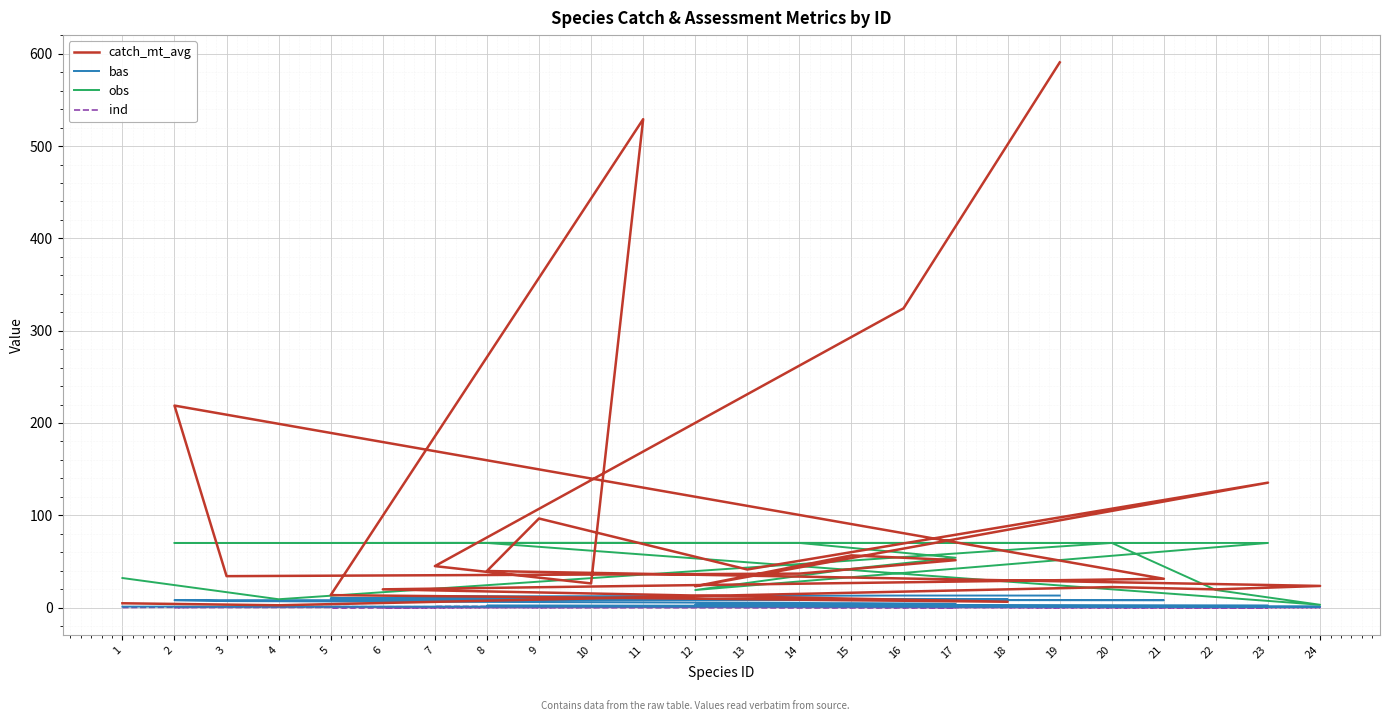

Reading left to right, extract all data points from this chart.

catch_mt_avg: 4.6	2.5	22.2	19.7	23.4	39.6	96.5	41.2	135.3	23.1	56.5	51.4	36.8	34.0	218.9	31.2	19.7	6.3	13.5	529.2	26.1	44.9	324.2	590.8
bas: 1.0	1.0	1.0	1.0	1.0	2.0	2.0	2.0	2.0	3.0	4.0	4.0	5.0	7.0	8.0	8.0	9.0	9.0	10.0	10.0	11.0	12.0	13.0	13.0
obs: 32.0	9.0	70.0	19.0	3.0	70.0	70.0	70.0	70.0	19.0	42.0	54.0	70.0	70.0	70.0	70.0	70.0	70.0	70.0	70.0	70.0	70.0	70.0	70.0
ind: 0.0	1.0	0.0	0.0	0.0	1.0	0.0	0.0	0.0	1.0	1.0	0.0	0.0	1.0	0.0	1.0	0.0	1.0	0.0	1.0	1.0	1.0	1.0	0.0